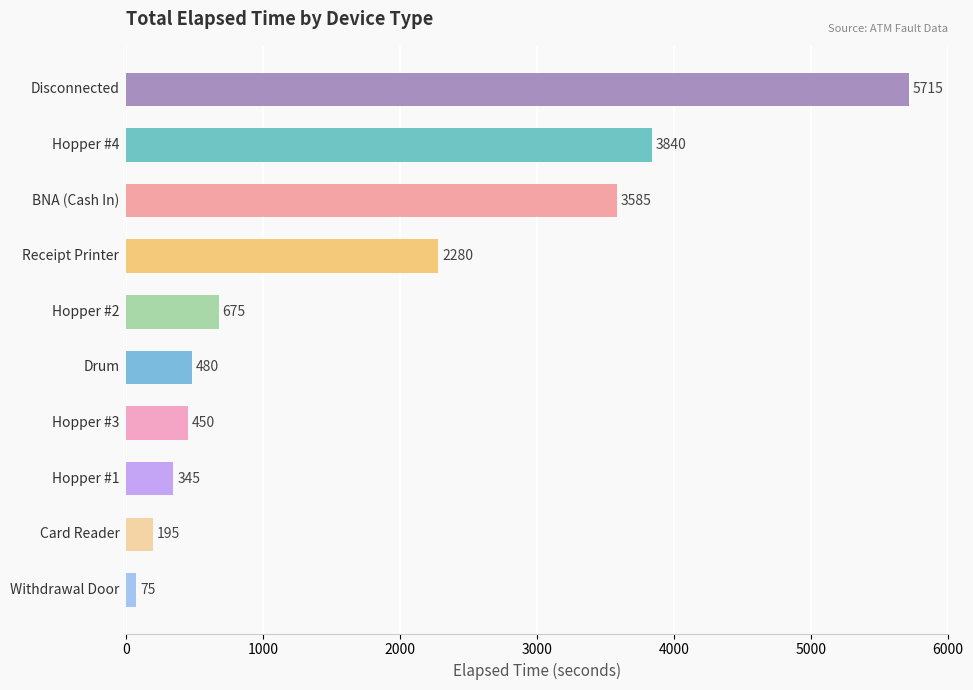

What is the average value?

1764